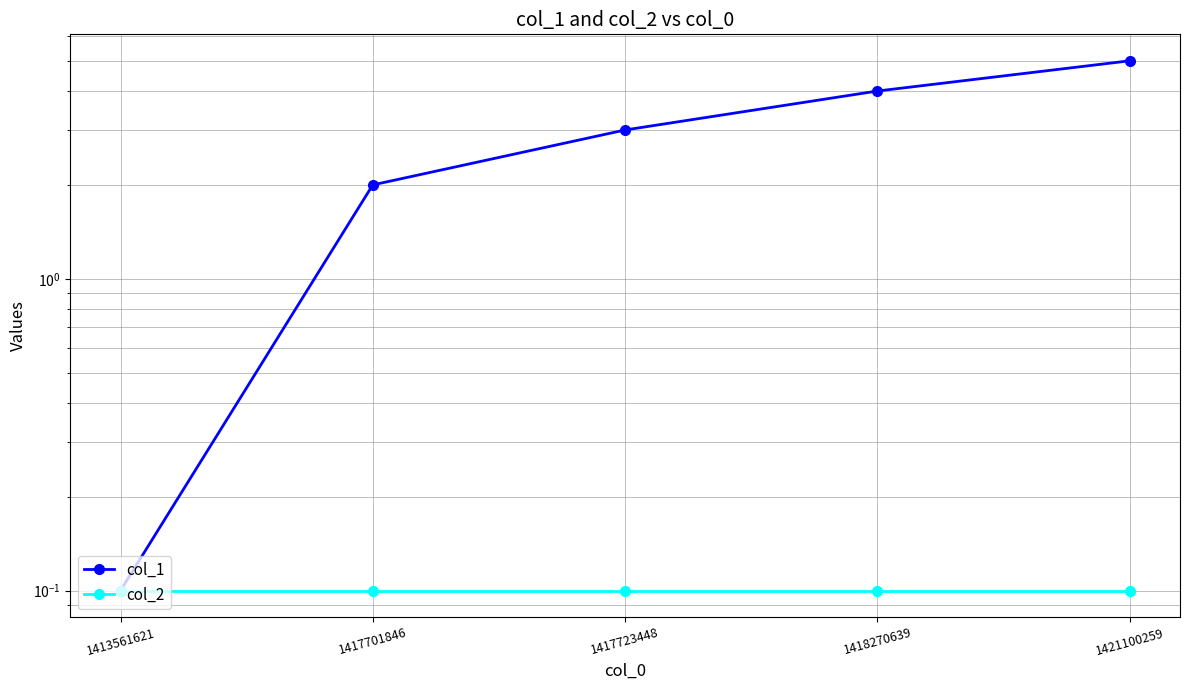

Which series has the largest total across all categories?

col_1